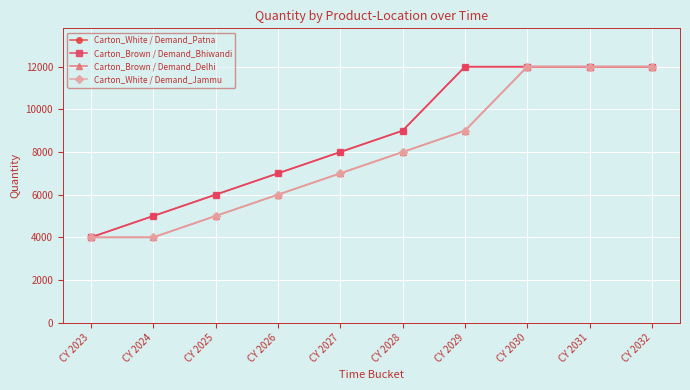

True or false: Carton_White / Demand_Jammu and Carton_White / Demand_Patna cross at least once.

False